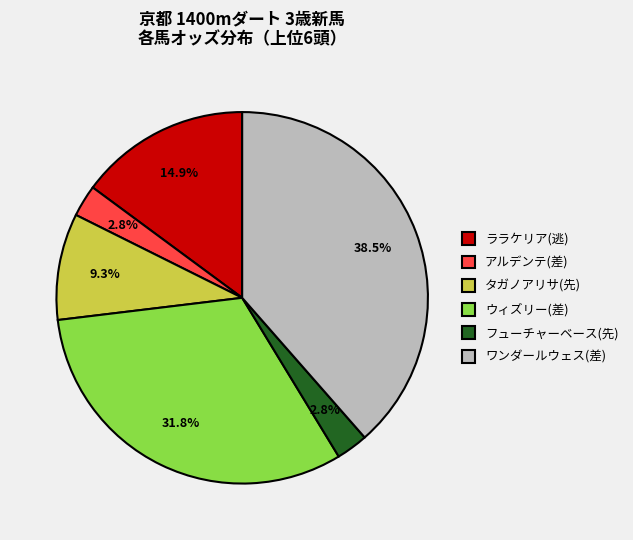

What is the largest slice in the pie chart?

ワンダールウェス(差)